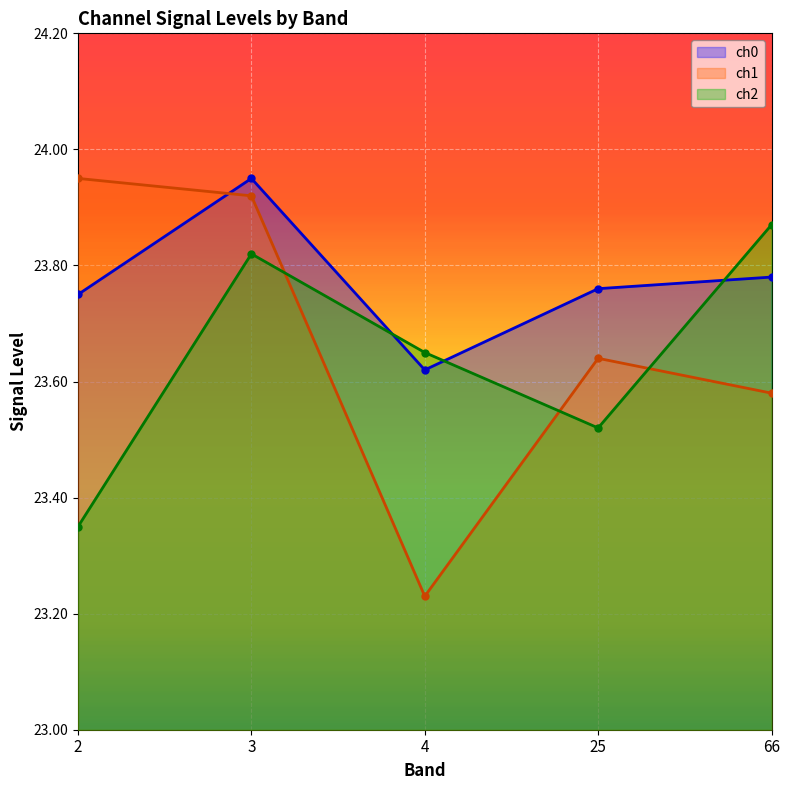

At 3, list the series in order from smallest to largest.

ch2, ch1, ch0